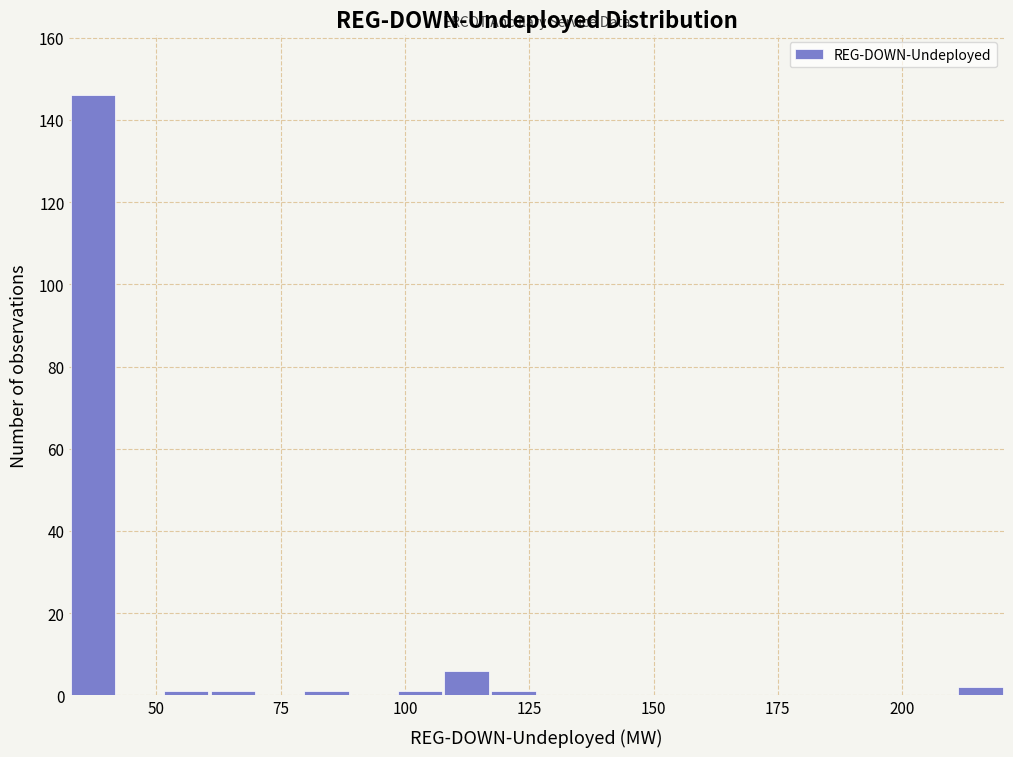

Around what value on the x-axis is the tallest bar? Give the approximate position of its centre, as read against the axis.

35